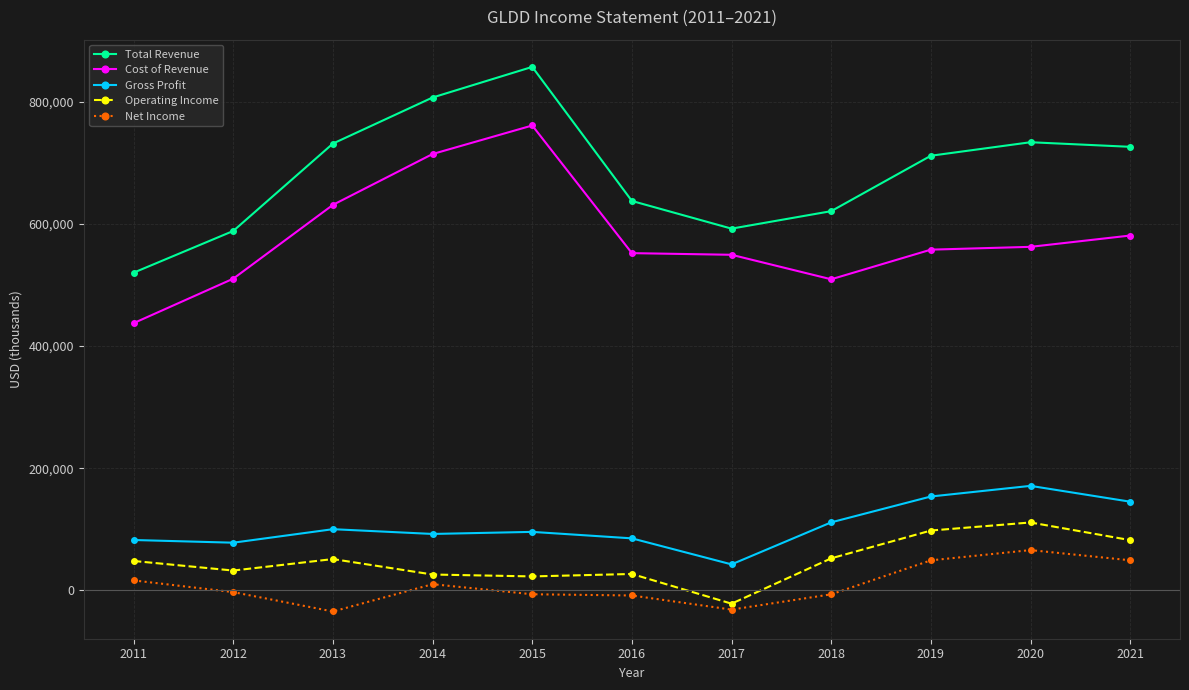

Where is the first local maximum for Cost of Revenue?

2015